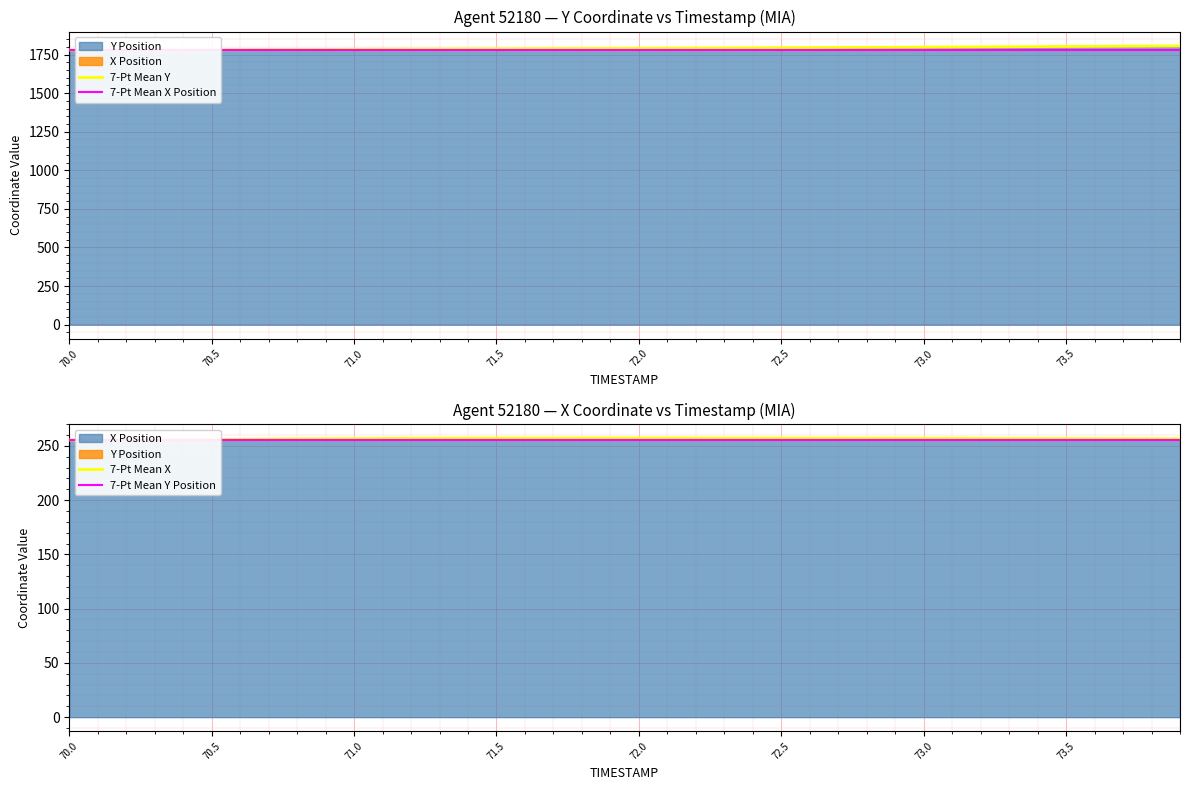

What is the lowest value of the 7-Pt Mean Y series?

1779.7